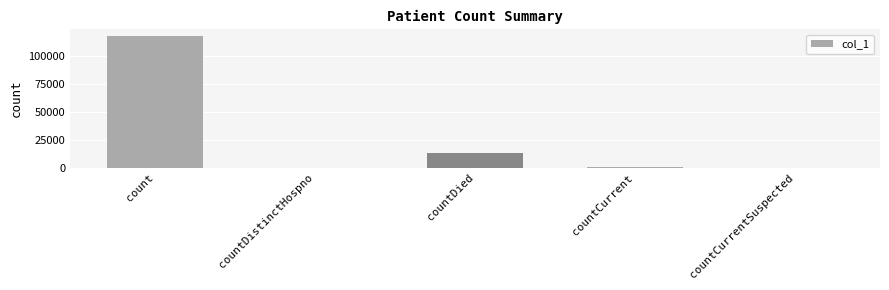

At which label does the data first exceed 927?

count